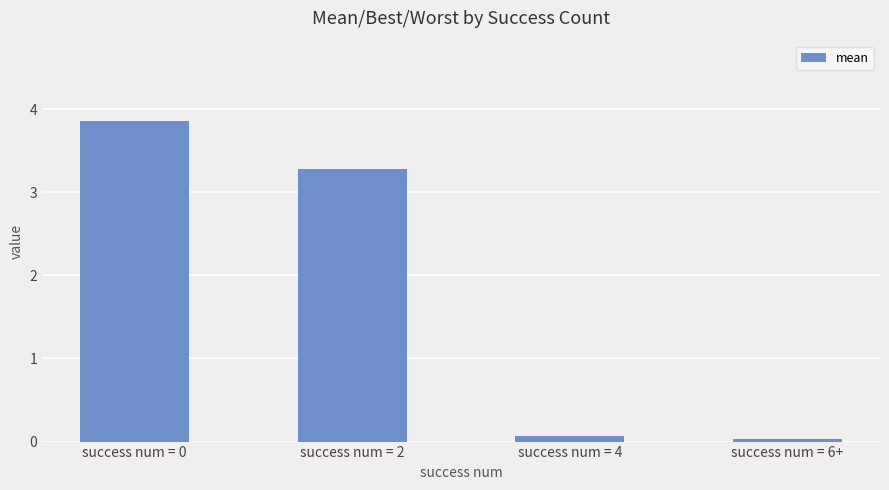

What is the maximum value shown in the chart?

3.9